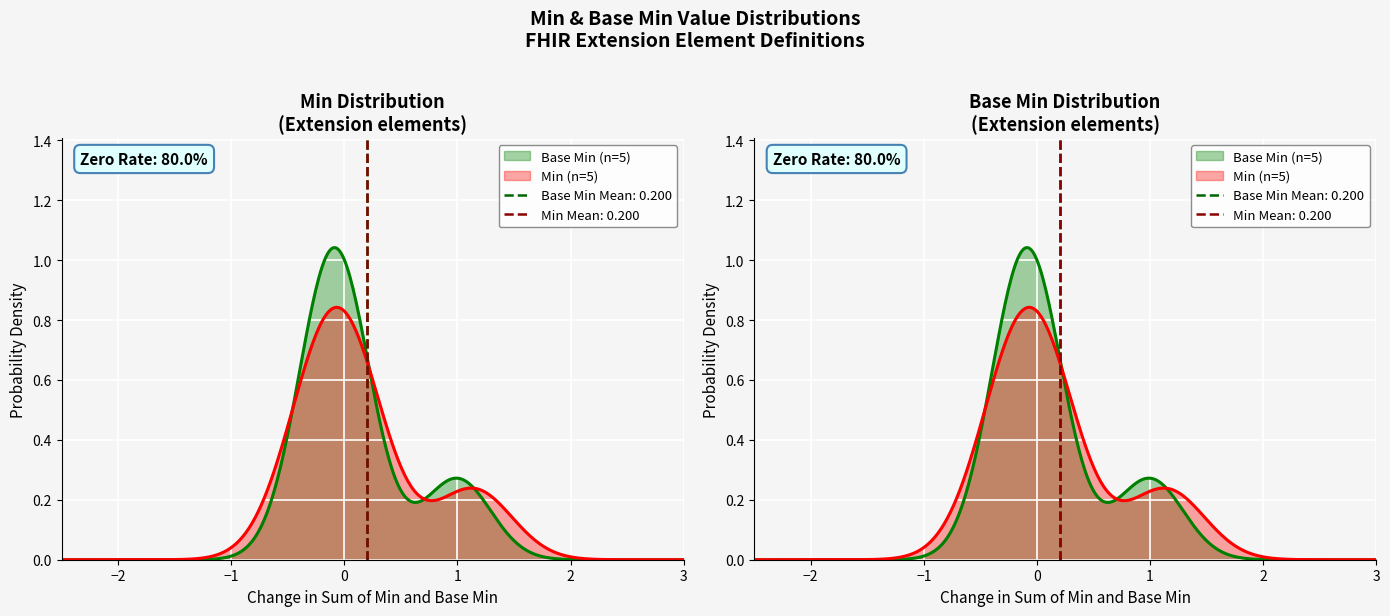

Reading left to right, what are all the values shown in this chart?

Min: Extension=0	Extension.id=0	Extension.extension=0	Extension.url=1	Extension.value[x]=0
Base Min: Extension=0	Extension.id=0	Extension.extension=0	Extension.url=1	Extension.value[x]=0